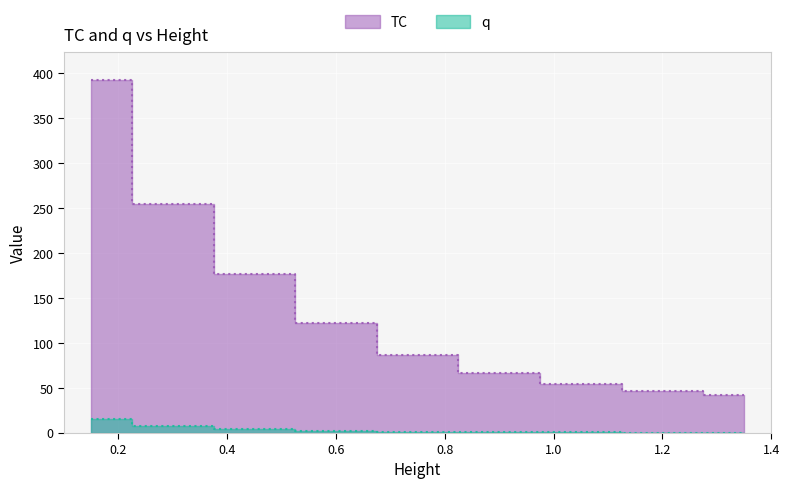

How many values in the q series are below 1?

3